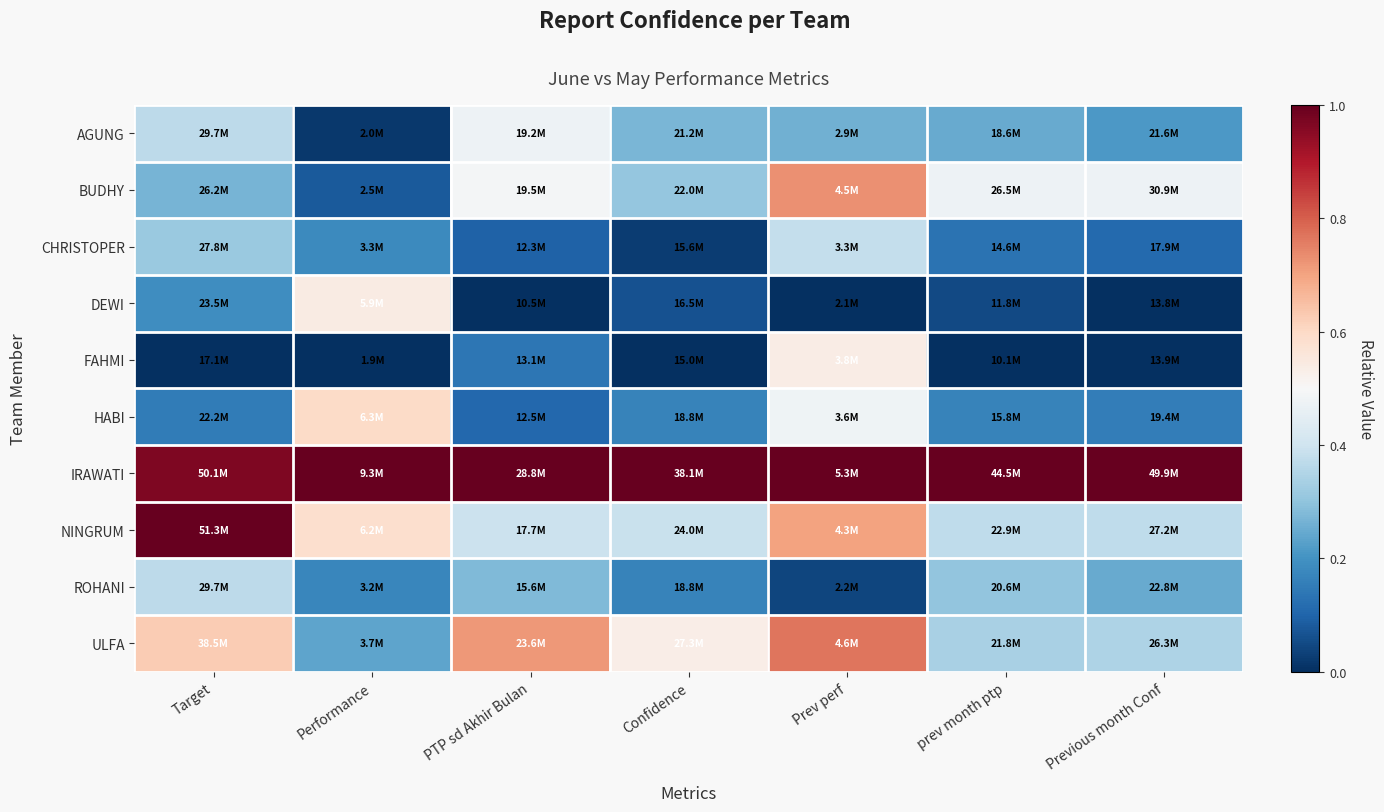

Reading left to right, list all the values displayed in this chart.

AGUNG: Target=0.4	Performance=0.0	PTP sd Akhir Bulan=0.5	Confidence=0.3	Prev perf=0.3	prev month ptp=0.2	Previous month Conf=0.2
BUDHY: Target=0.3	Performance=0.1	PTP sd Akhir Bulan=0.5	Confidence=0.3	Prev perf=0.7	prev month ptp=0.5	Previous month Conf=0.5
CHRISTOPER: Target=0.3	Performance=0.2	PTP sd Akhir Bulan=0.1	Confidence=0.0	Prev perf=0.4	prev month ptp=0.1	Previous month Conf=0.1
DEWI: Target=0.2	Performance=0.5	PTP sd Akhir Bulan=0.0	Confidence=0.1	Prev perf=0.0	prev month ptp=0.0	Previous month Conf=0.0
FAHMI: Target=0.0	Performance=0.0	PTP sd Akhir Bulan=0.1	Confidence=0.0	Prev perf=0.5	prev month ptp=0.0	Previous month Conf=0.0
HABI: Target=0.1	Performance=0.6	PTP sd Akhir Bulan=0.1	Confidence=0.2	Prev perf=0.5	prev month ptp=0.2	Previous month Conf=0.2
IRAWATI: Target=1.0	Performance=1.0	PTP sd Akhir Bulan=1.0	Confidence=1.0	Prev perf=1.0	prev month ptp=1.0	Previous month Conf=1.0
NINGRUM: Target=1.0	Performance=0.6	PTP sd Akhir Bulan=0.4	Confidence=0.4	Prev perf=0.7	prev month ptp=0.4	Previous month Conf=0.4
ROHANI: Target=0.4	Performance=0.2	PTP sd Akhir Bulan=0.3	Confidence=0.2	Prev perf=0.0	prev month ptp=0.3	Previous month Conf=0.2
ULFA: Target=0.6	Performance=0.2	PTP sd Akhir Bulan=0.7	Confidence=0.5	Prev perf=0.8	prev month ptp=0.3	Previous month Conf=0.3